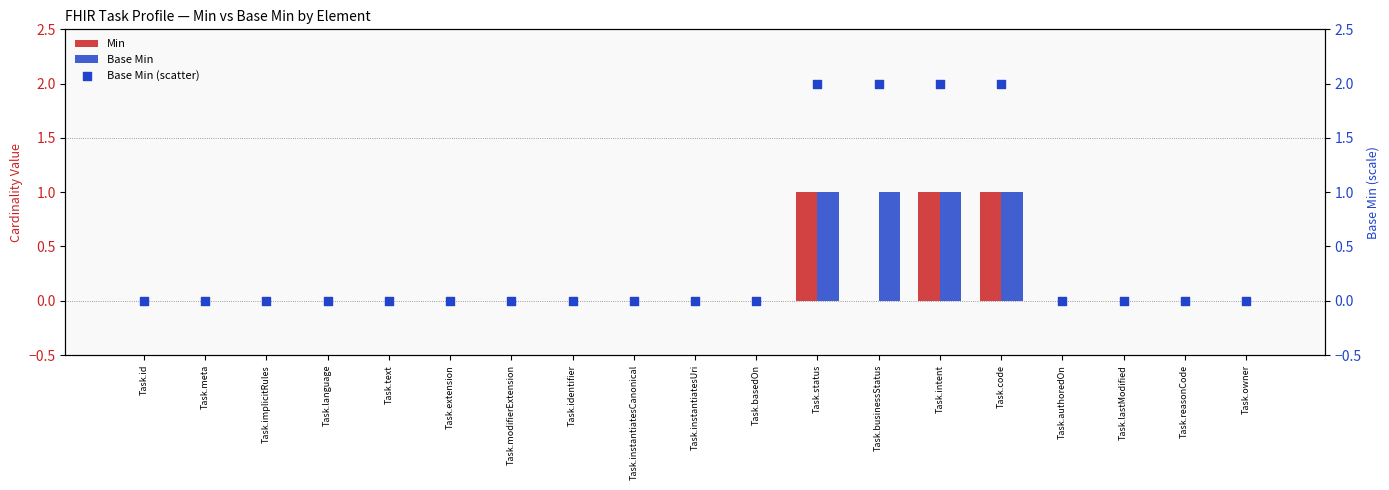

What are all the series names shown in the legend?

Min, Base Min, Base Min (scatter)